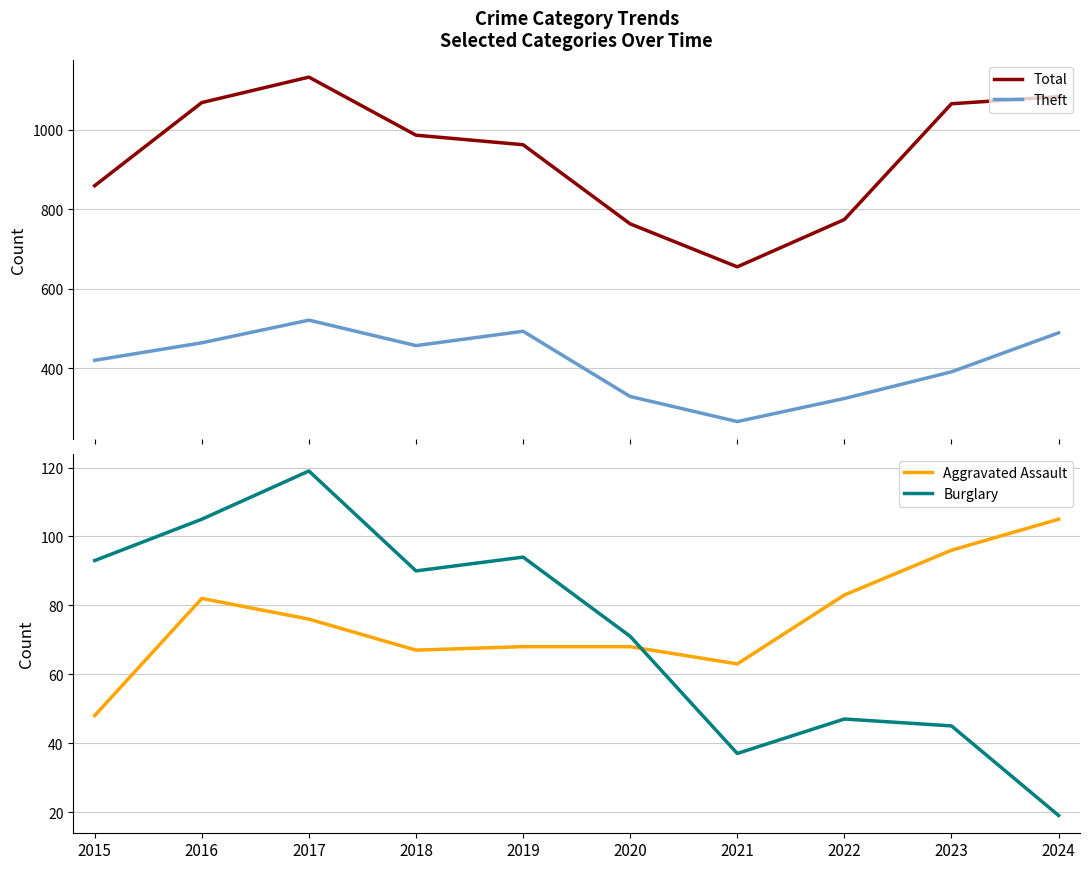

True or false: Theft and Burglary intersect in this chart.

False